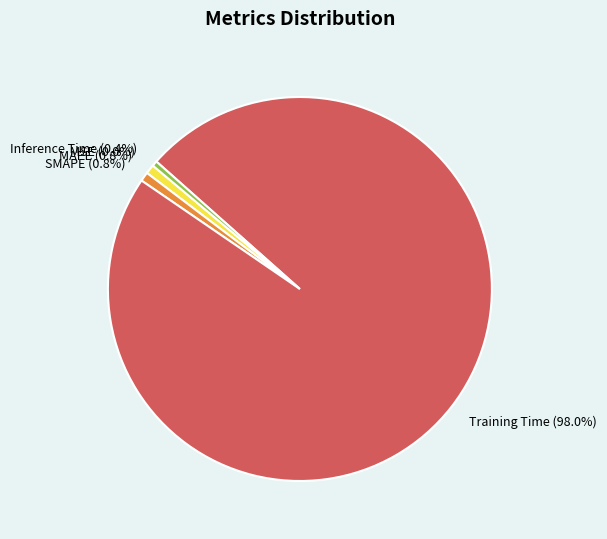

The Training Time slice represents 98% of the pie. True or false?

True